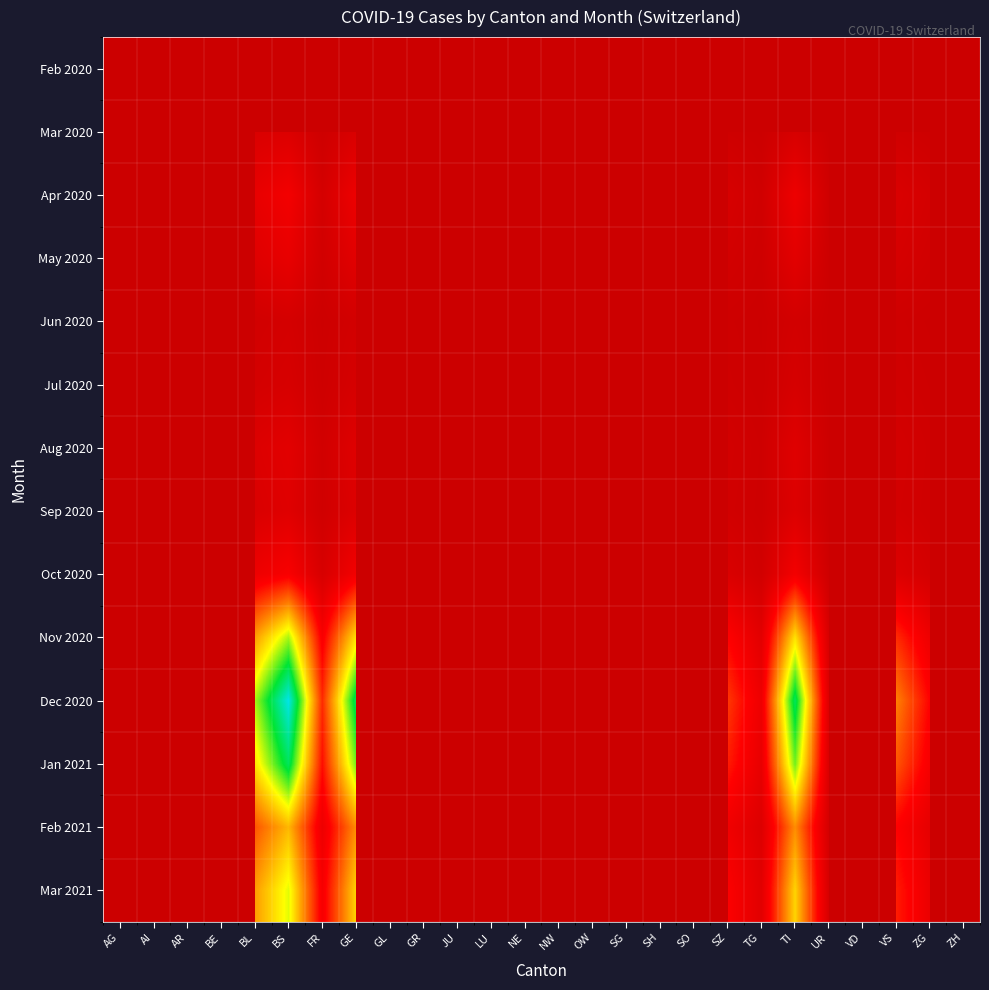

List the series in order of their overall mean, lowest first.

Feb 2020, Mar 2020, Apr 2020, May 2020, Jun 2020, Jul 2020, Aug 2020, Sep 2020, Oct 2020, Nov 2020, Dec 2020, Jan 2021, Feb 2021, Mar 2021